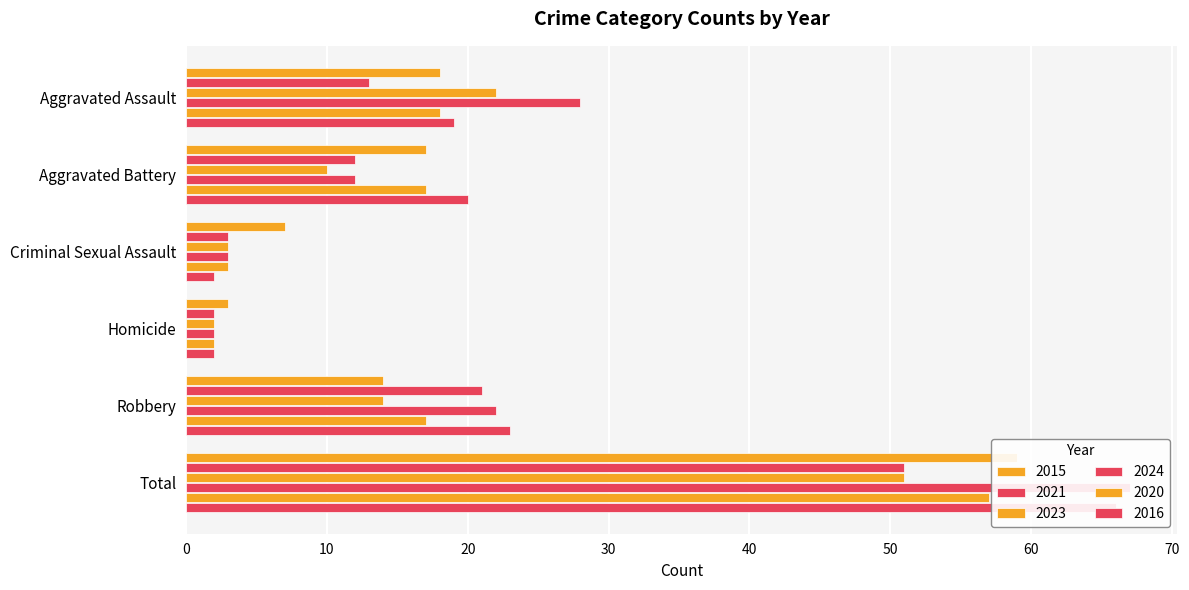

How many groups of bars are there?

6